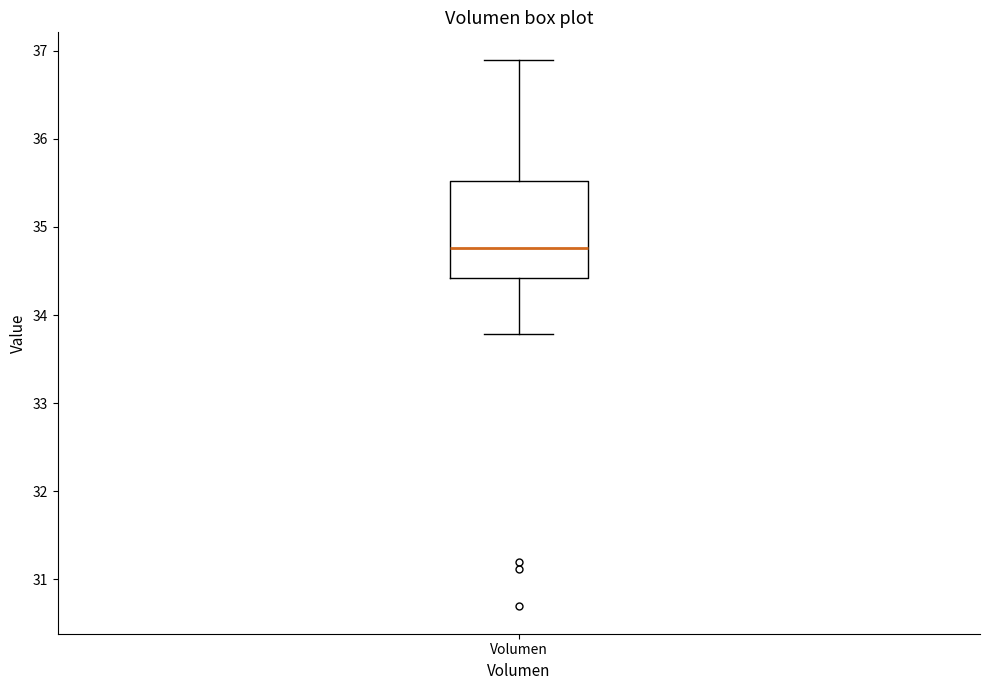

Where does the median line of the box for Volumen sit on the y-axis? The values are not printed on the chart, so give them approximately, as read against the axis.

34.8